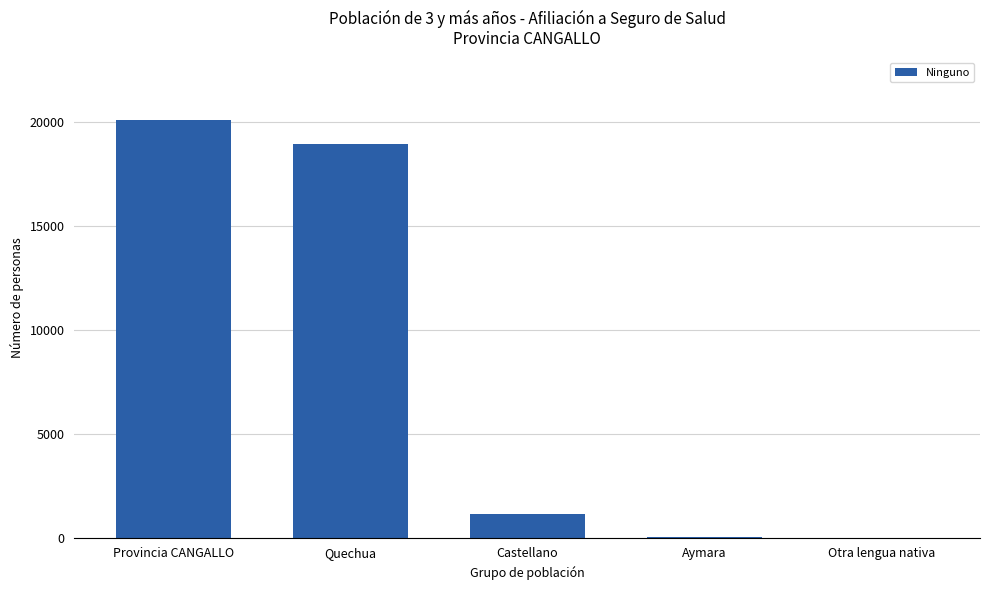

Between Quechua and Otra lengua nativa, which is larger?

Quechua